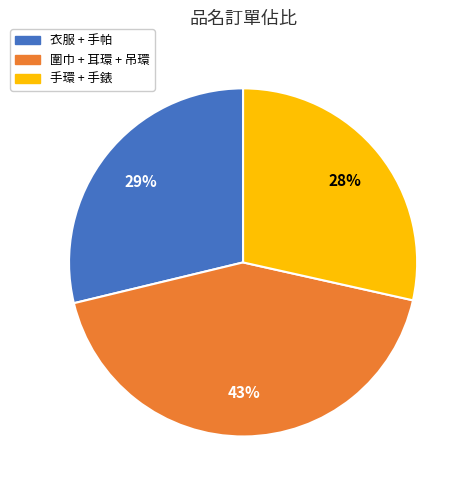

To the nearest percent, what is the average slice percentage?

33%